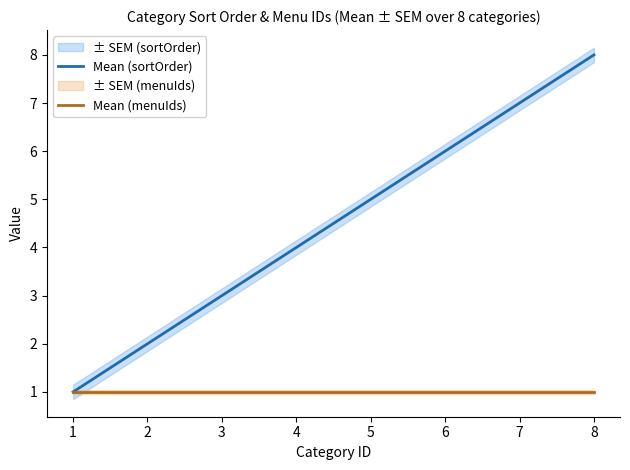

How many series are shown in this chart?

2